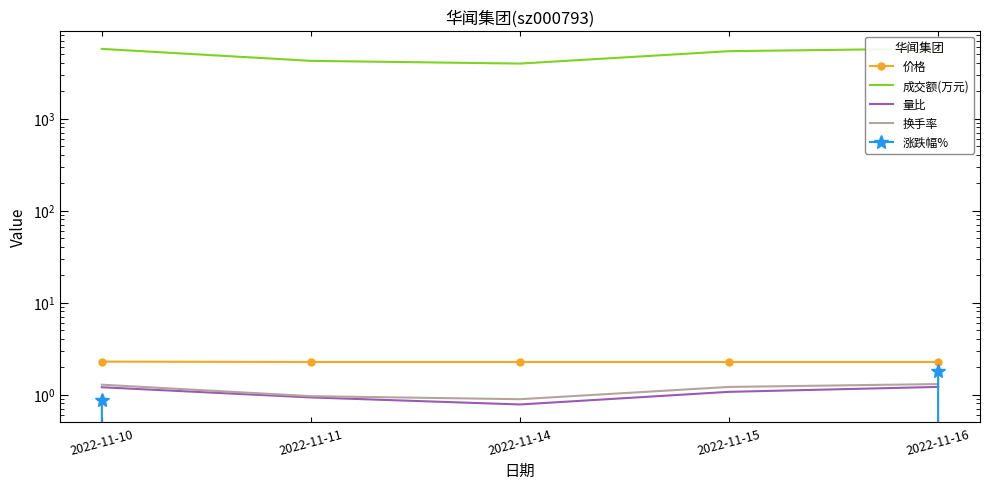

Rank the categories by 价格 value from lowest to highest.

2022-11-11, 2022-11-14, 2022-11-15, 2022-11-16, 2022-11-10